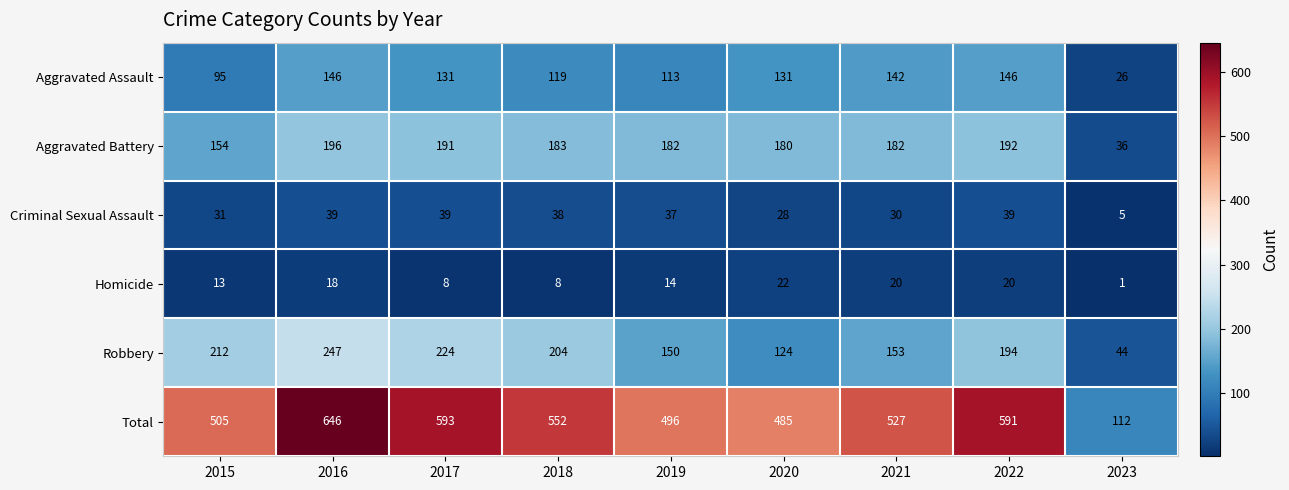

What is the spread (max minus min) of values at 2020?

463